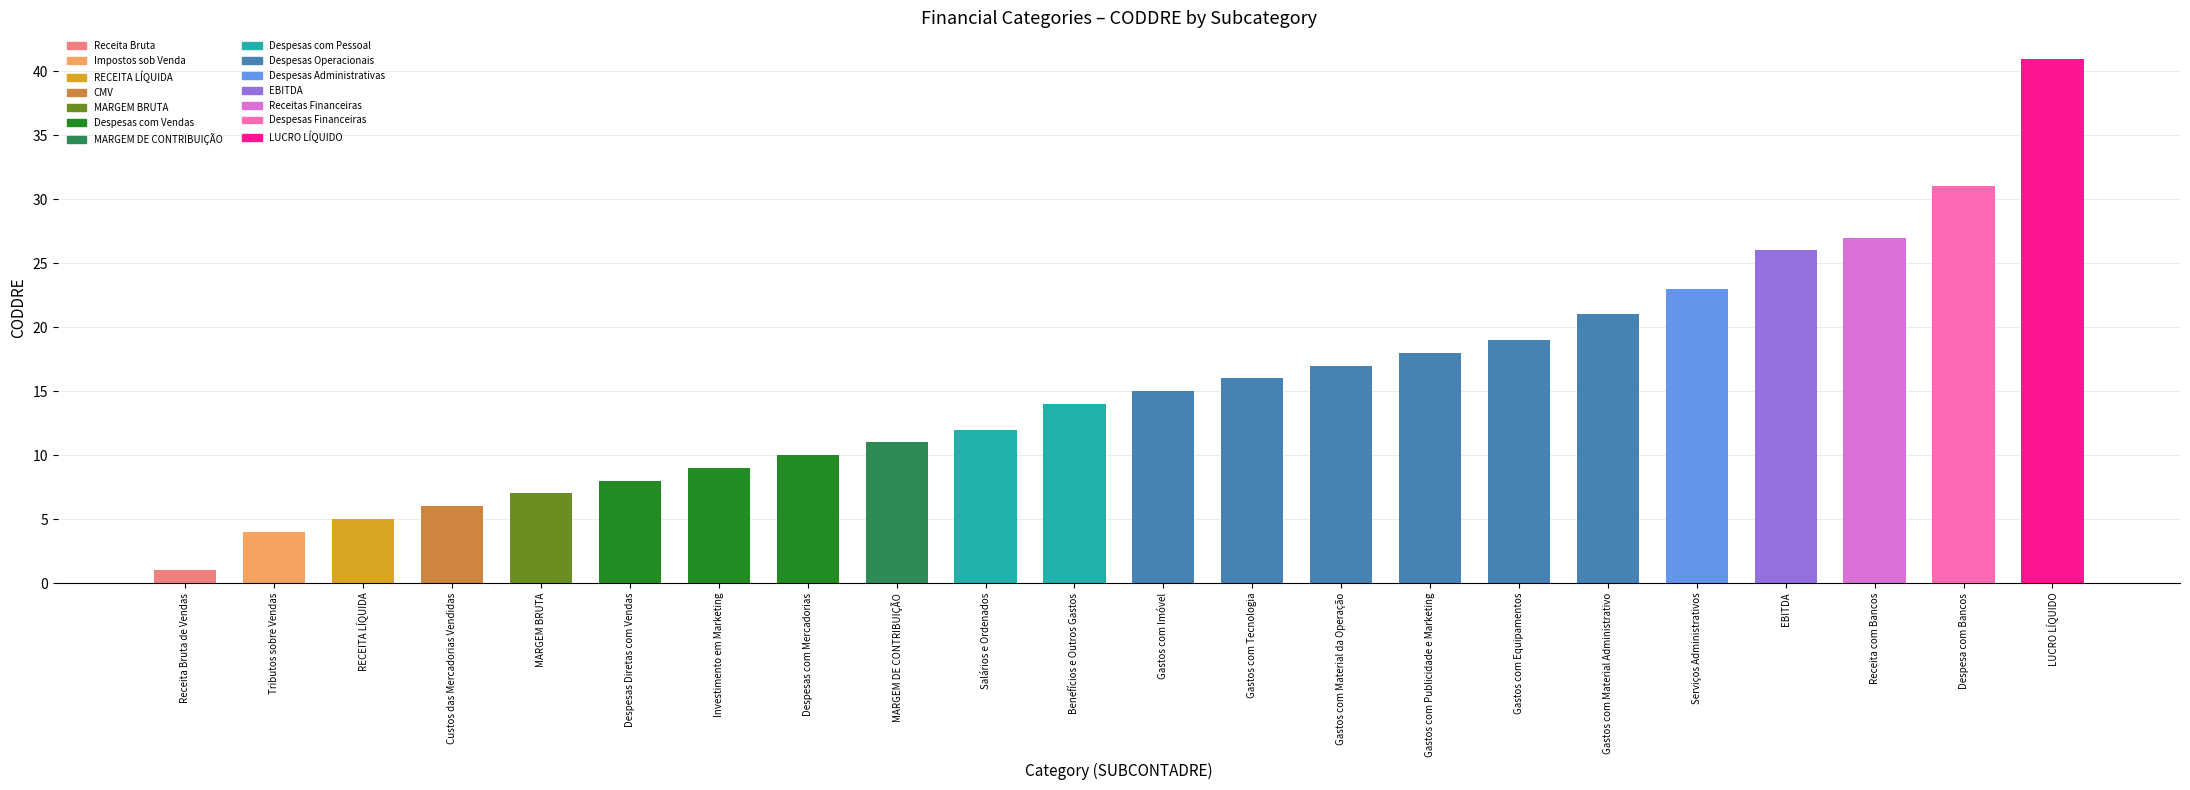

Which label corresponds to the smallest value in the chart?

Receita Bruta de Vendas